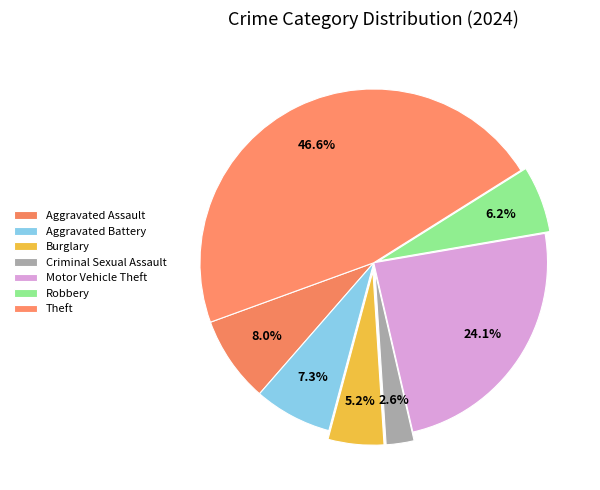

Which slice is the largest?

Theft